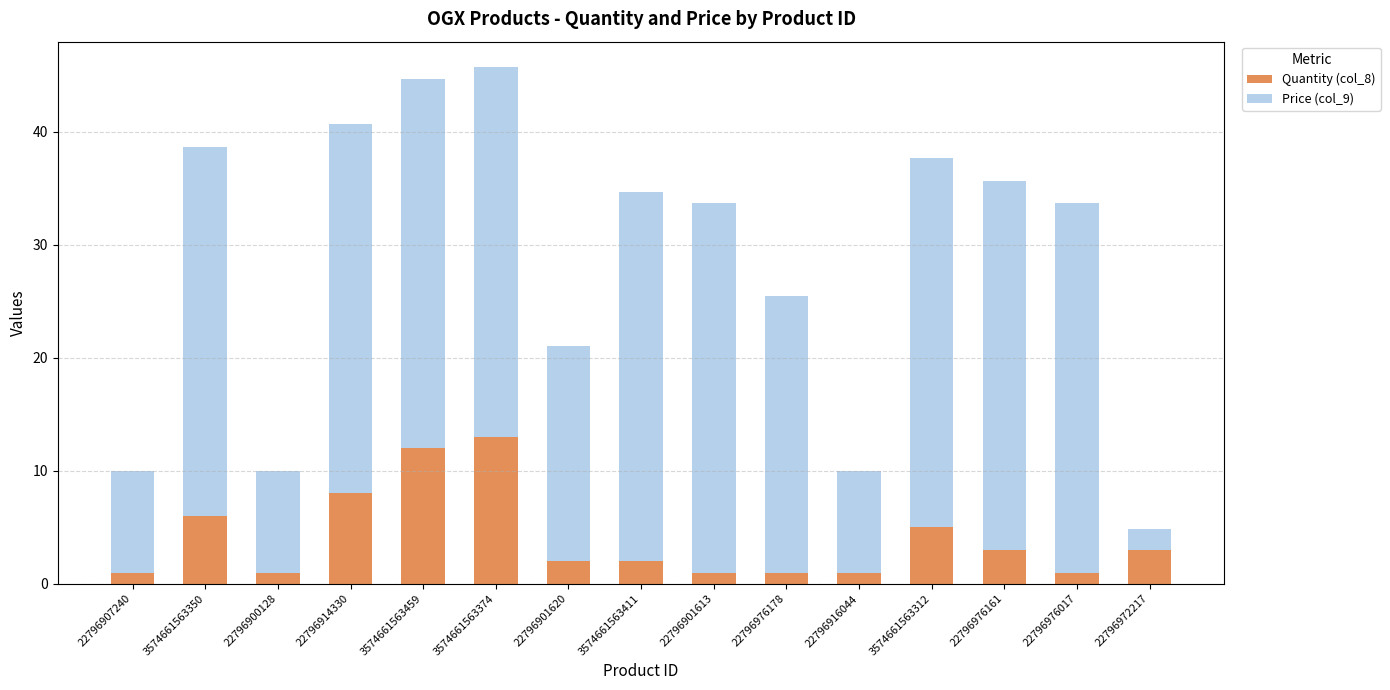

What is the difference between the maximum and minimum values in the Quantity (col_8) series?

12.0